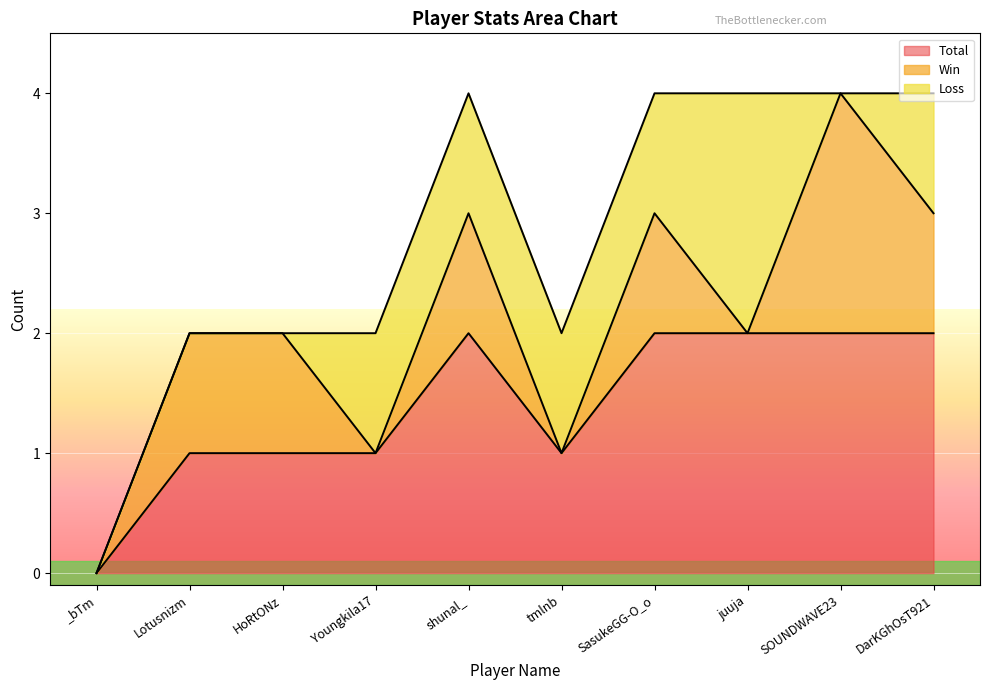

Which category has the highest value across all series?

shunal_